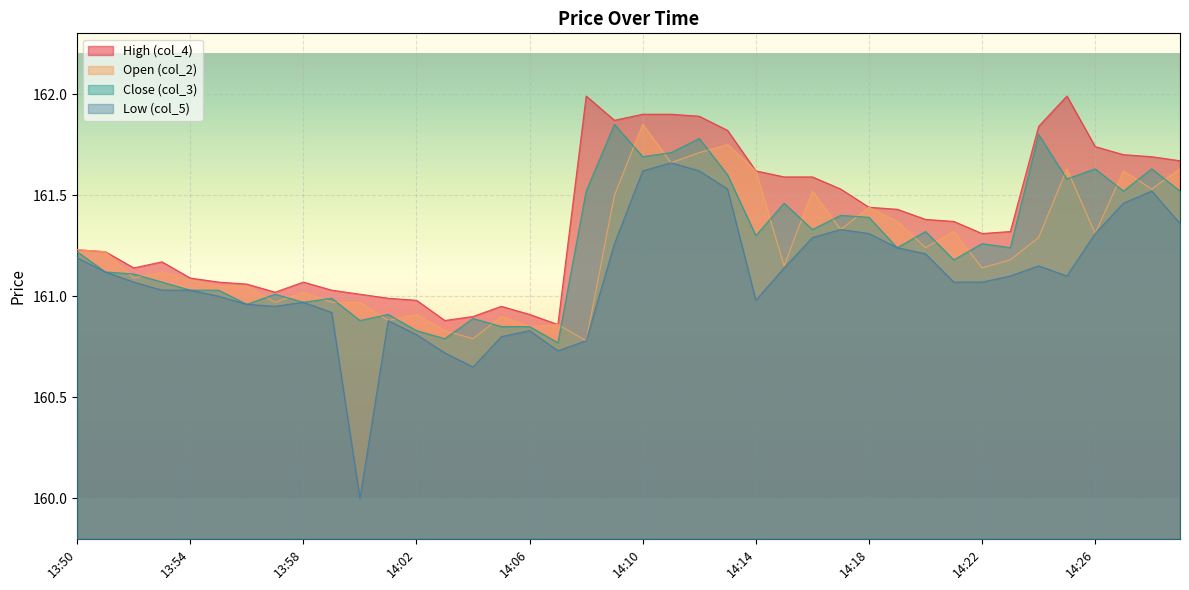

The value of col_3 at 14:08 is 161.5. True or false?

True